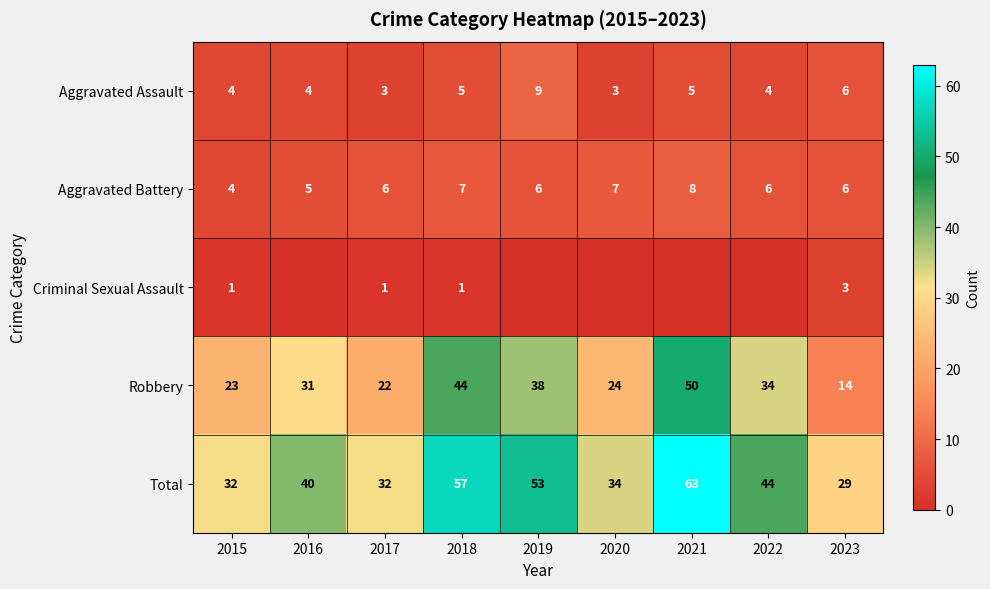

What is the difference between the highest and lowest values at 2015?

31